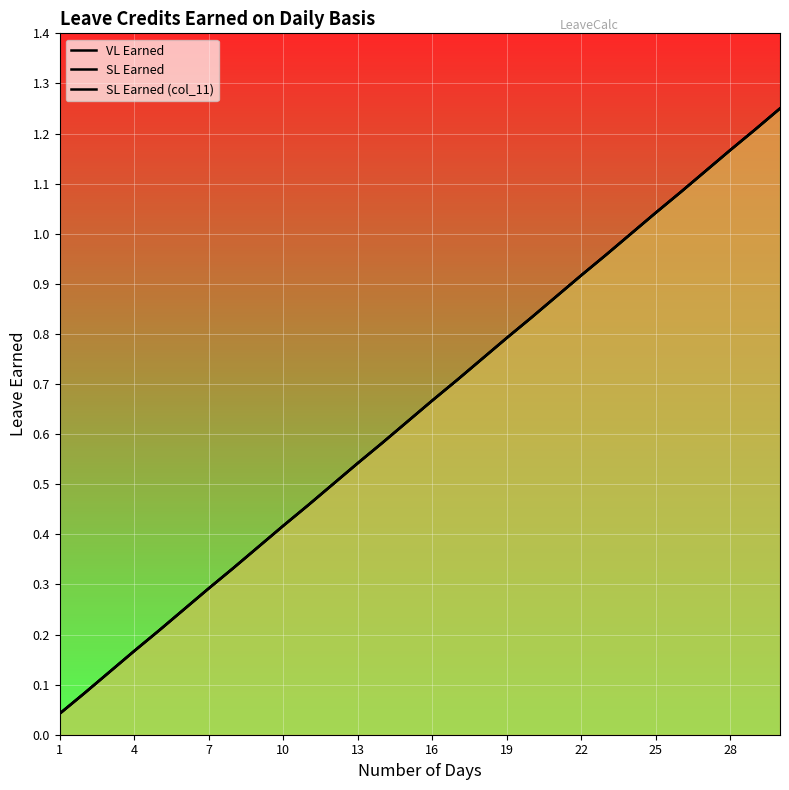

Between 19 and 28, which series saw the biggest shift?

VL Earned